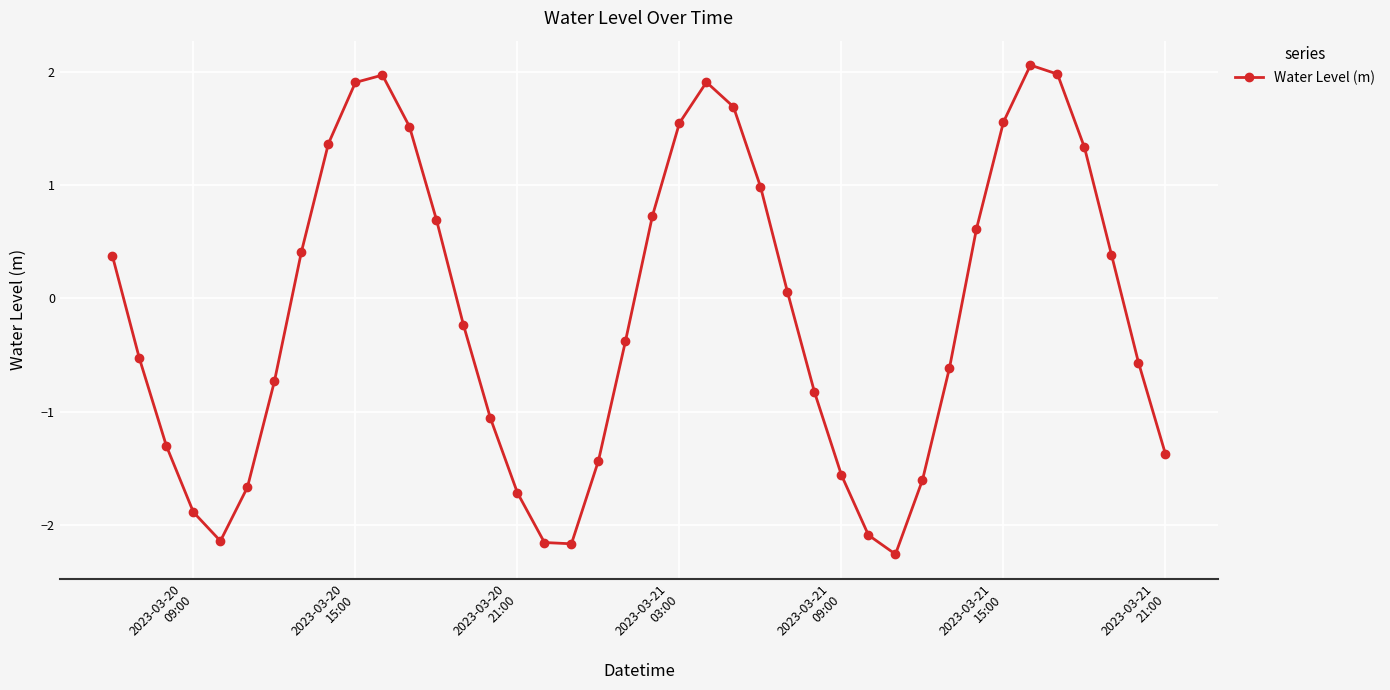

How many interior local peaks (higher than both neighbors) does the data have?

3